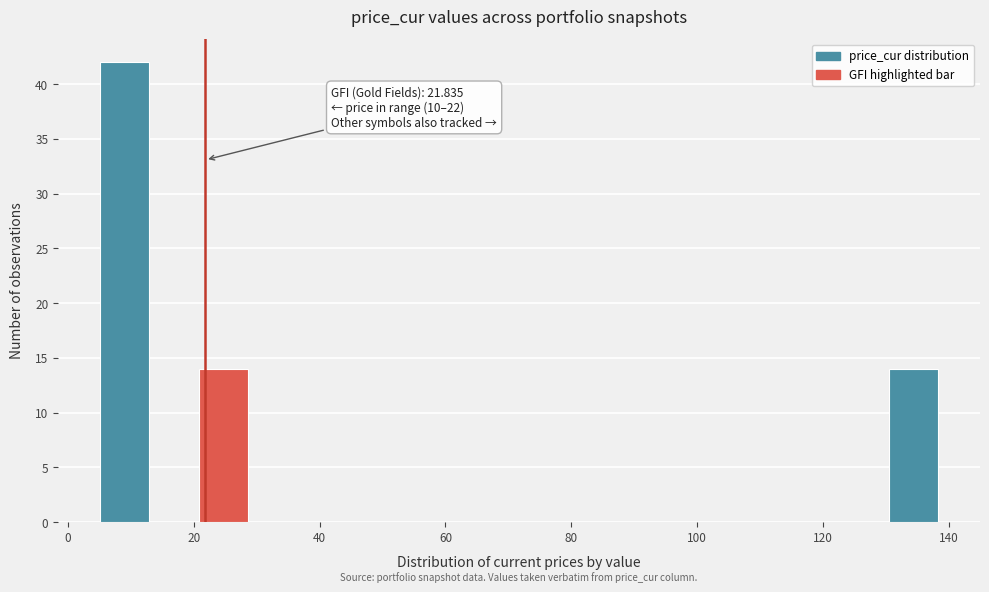

Read against the x-axis, roughly where is the centre of the tallest bar?

8